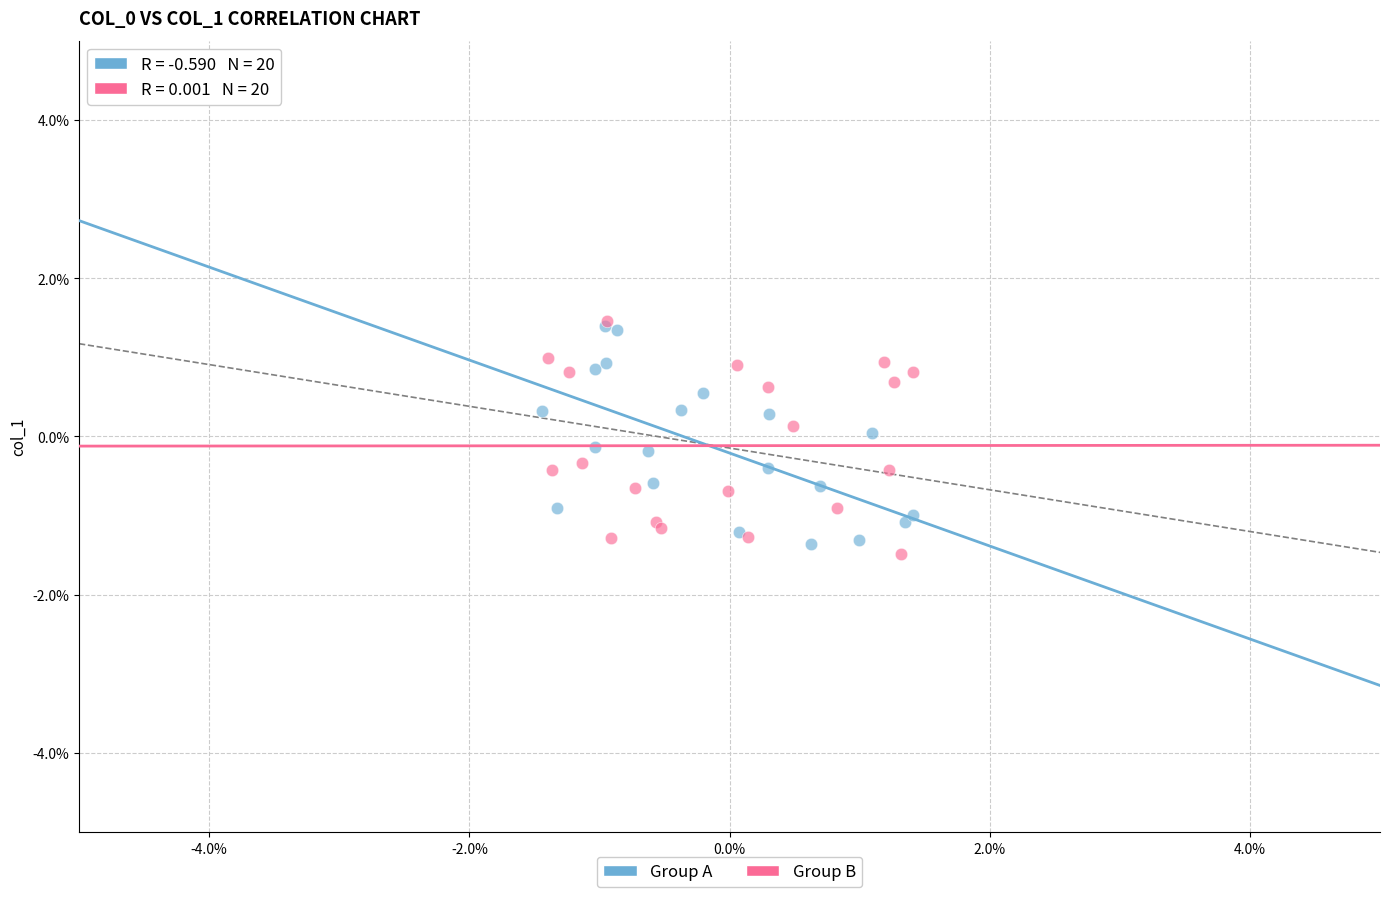

Which series has the widest spread of Y values?

Group B